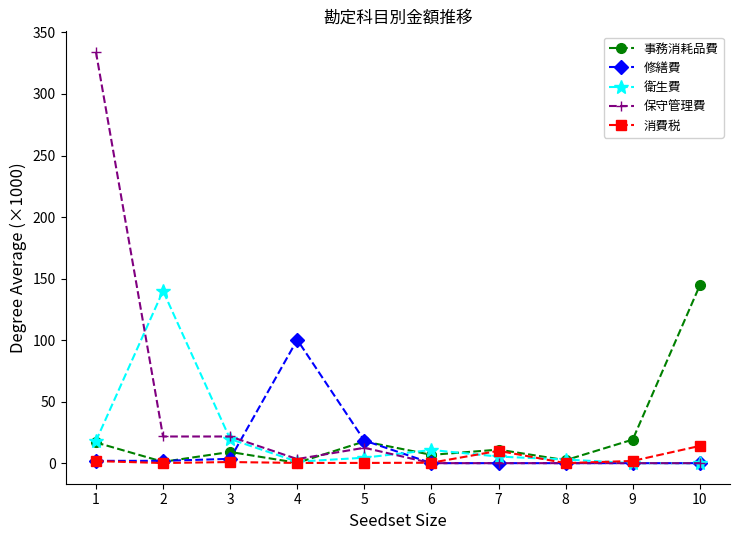

Where does the 衛生費 series first go above 5?

1